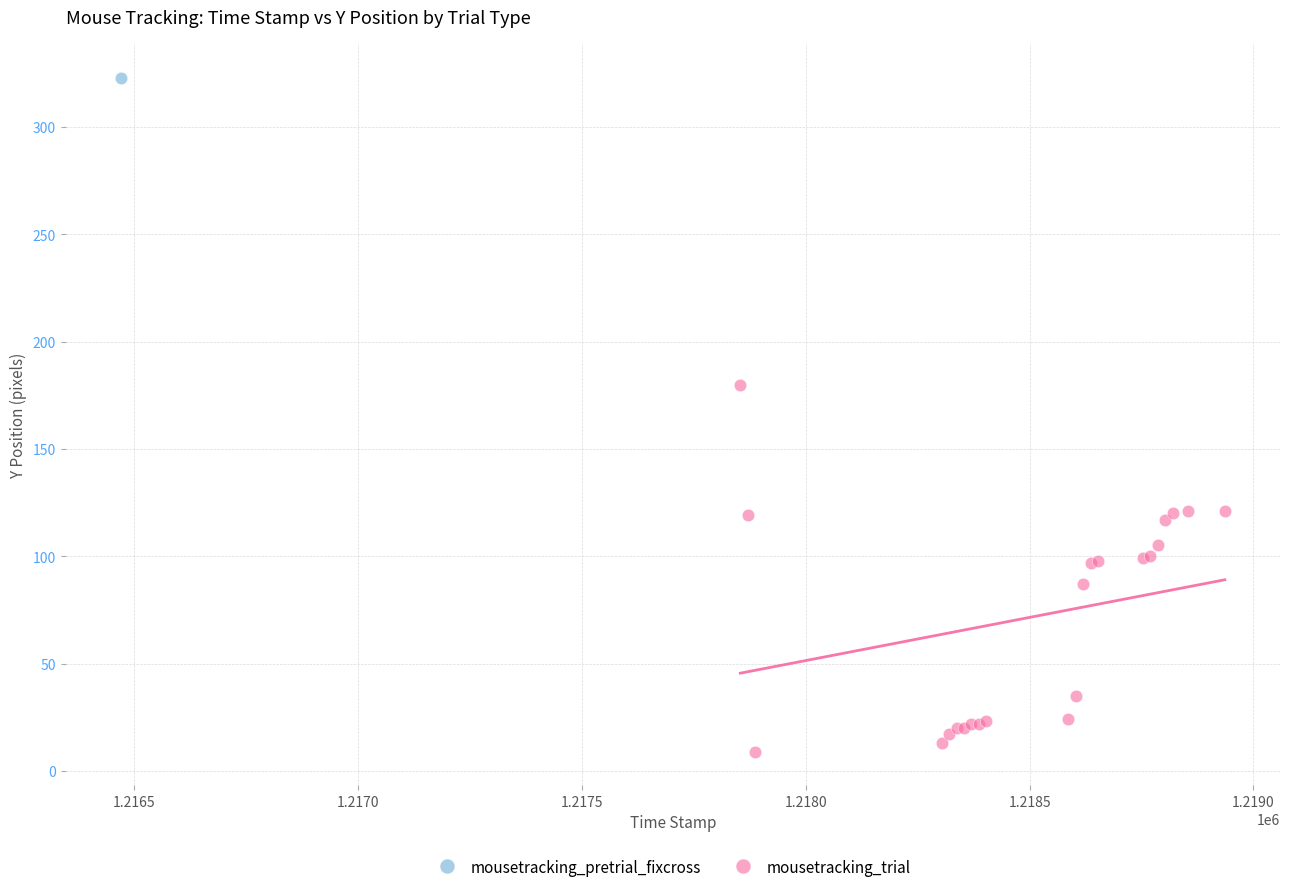

What are all the series names shown in the legend?

mousetracking_pretrial_fixcross, mousetracking_trial